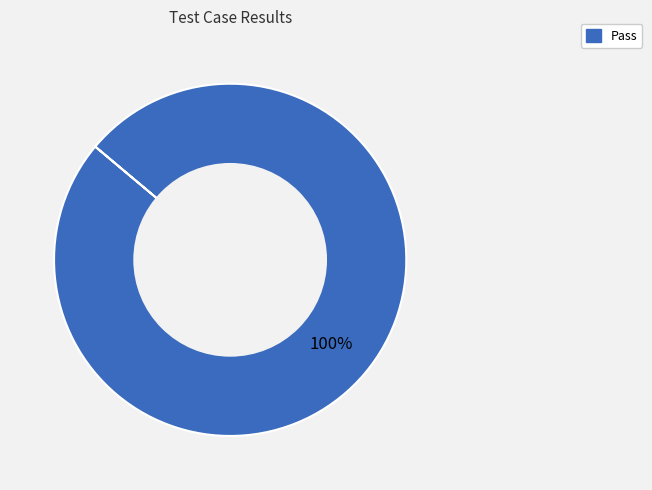

Does any single category account for the majority?

Yes